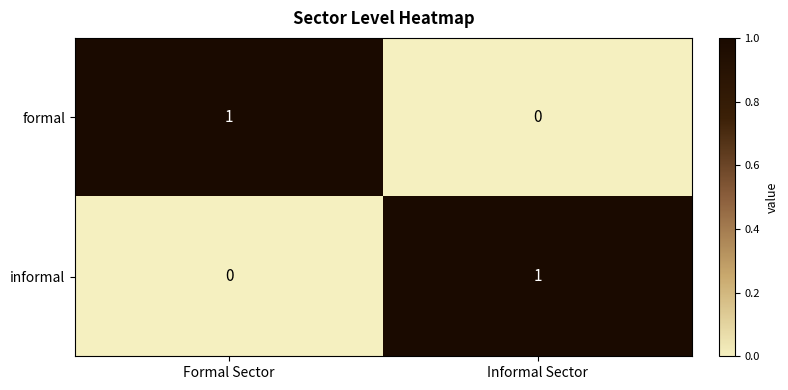

How many data points in informal are less than 1?

1